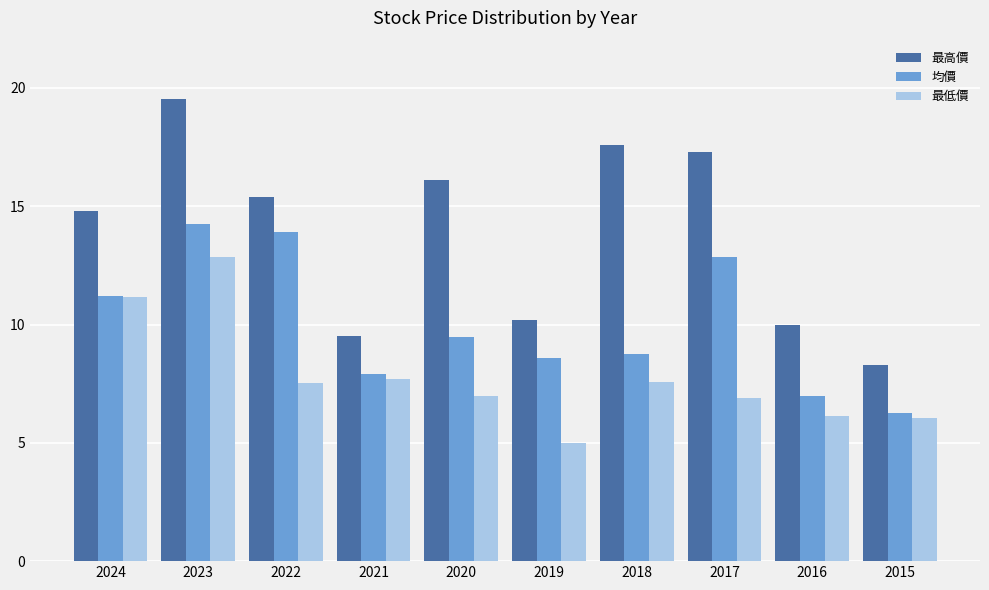

At how many categories does at least one series exceed 9?

9